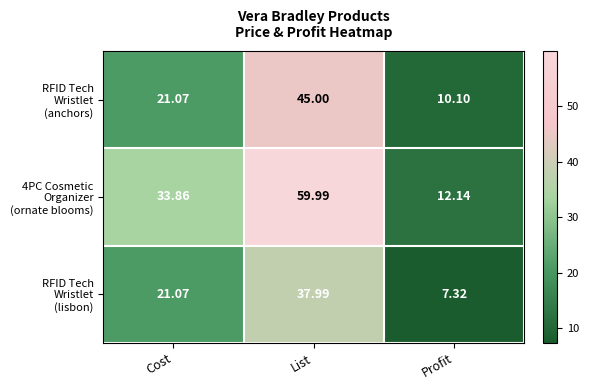

At which category is the sum across all series the highest?

List